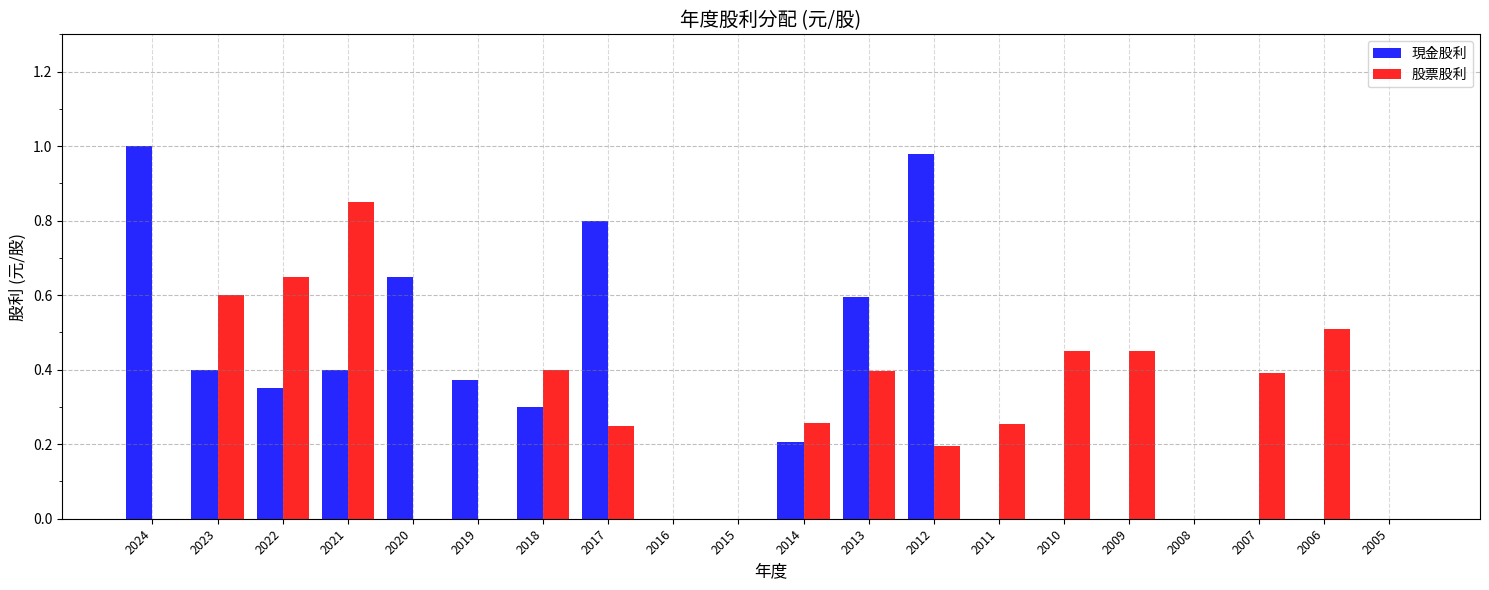

What is the sum of all 現金股利 values?

6.1